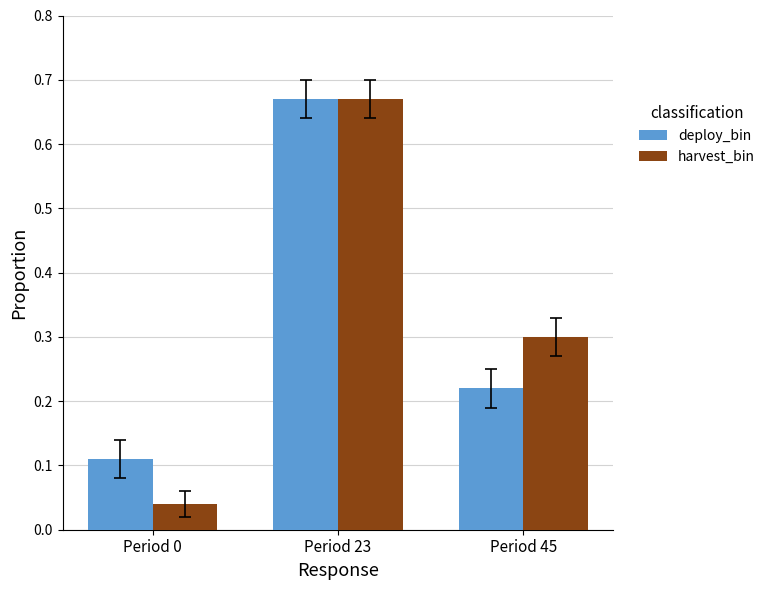

Which series has the widest spread of values?

harvest_bin